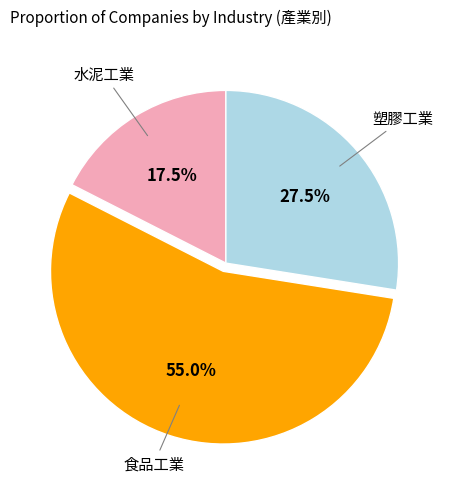

How many slices are in this pie chart?

3